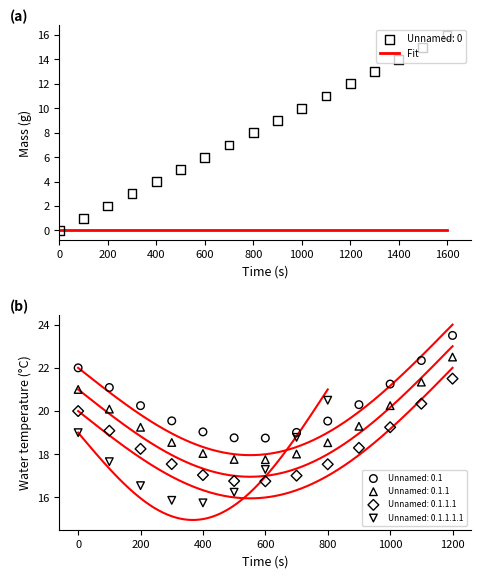

Approximately how many times larger is the value at 3 compared to 2?

1.5